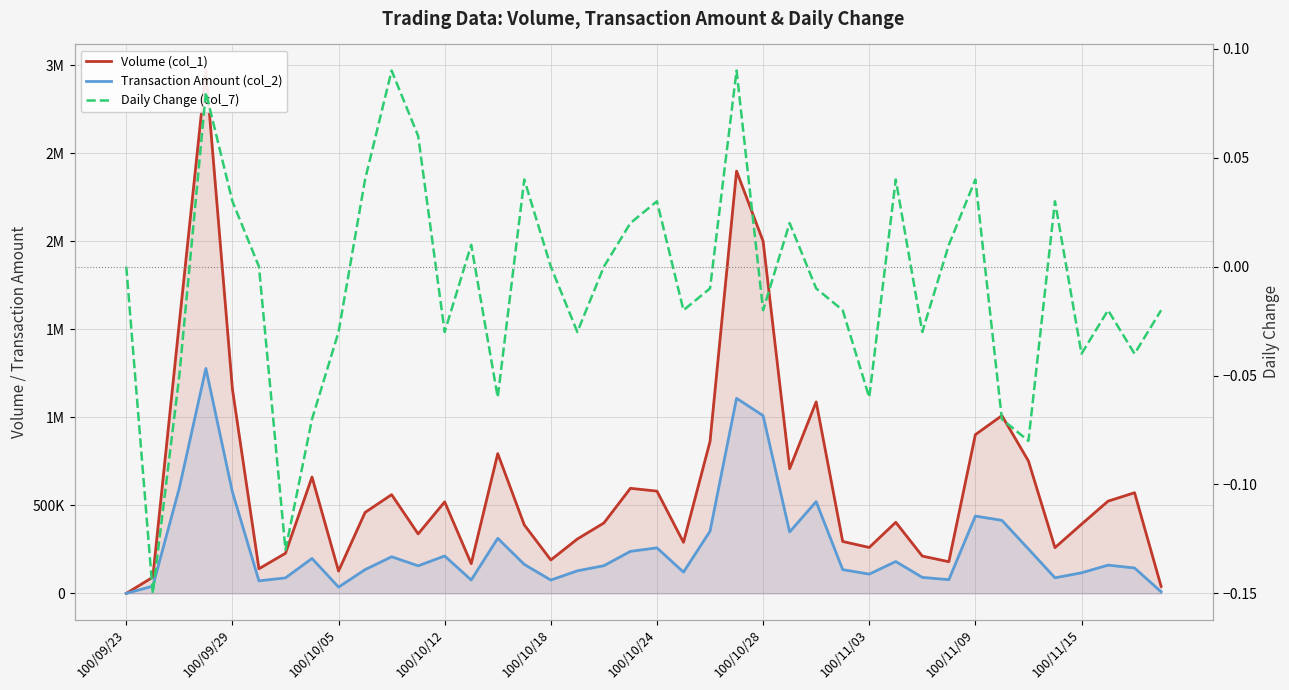

What is the minimum value shown in the chart?

-0.1